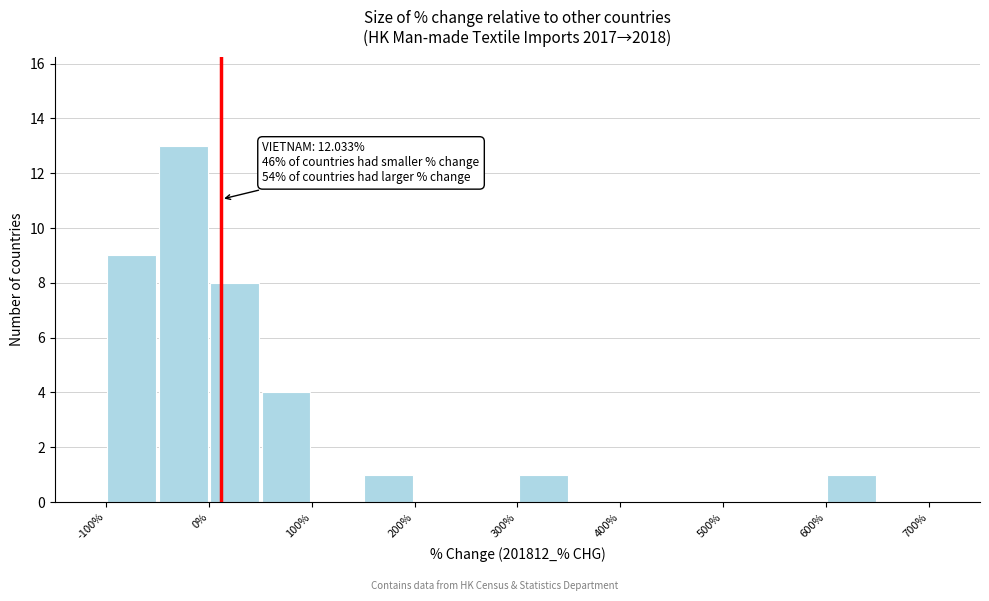

Which range on the x-axis has the tallest bar?

-50 to 0